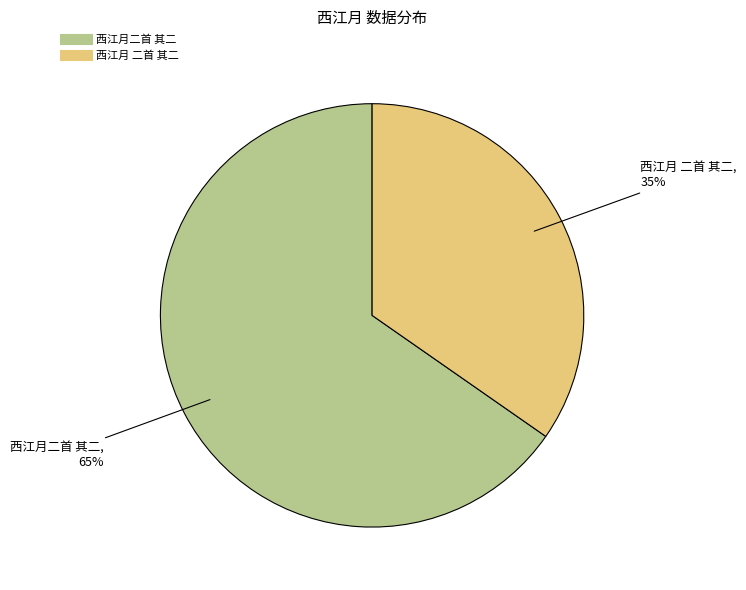

Is there any slice that represents more than half of the pie?

Yes